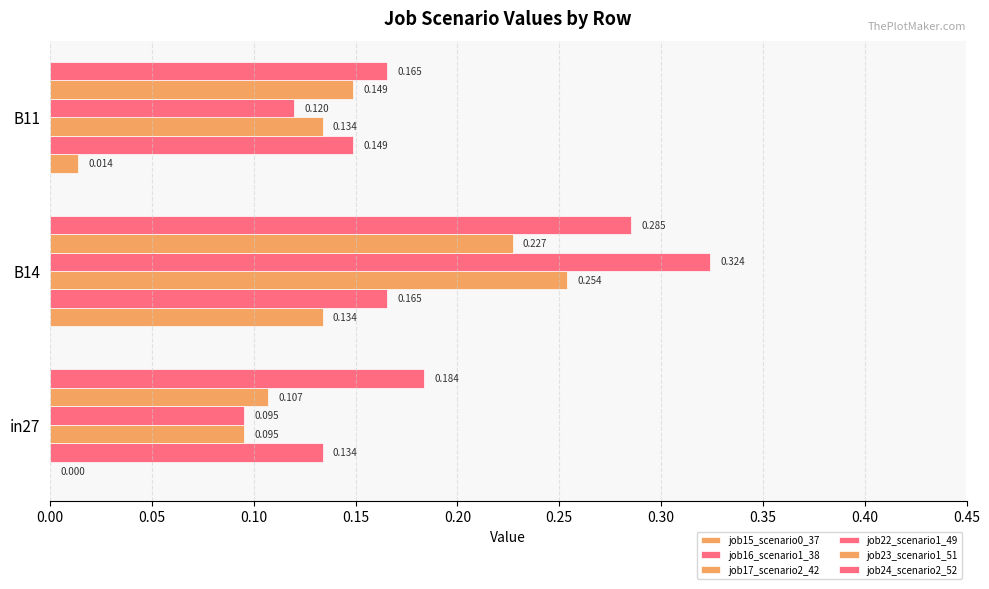

Reading left to right, transcribe all the data shown in this chart.

job15_scenario0_37: 0.0	0.1	0.0
job16_scenario1_38: 0.1	0.2	0.1
job17_scenario2_42: 0.1	0.3	0.1
job22_scenario1_49: 0.1	0.3	0.1
job23_scenario1_51: 0.1	0.2	0.1
job24_scenario2_52: 0.2	0.3	0.2